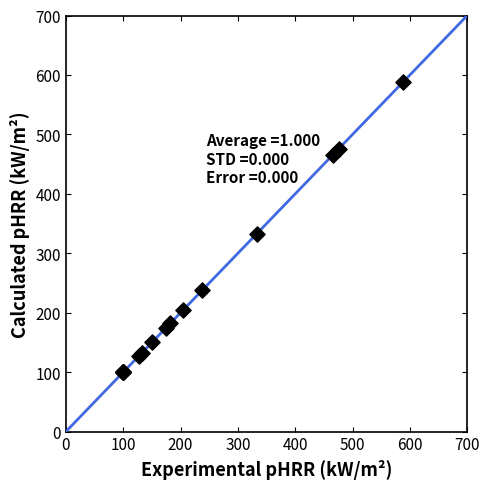

What Y value in the scatter plot is closest to 344?

333.0